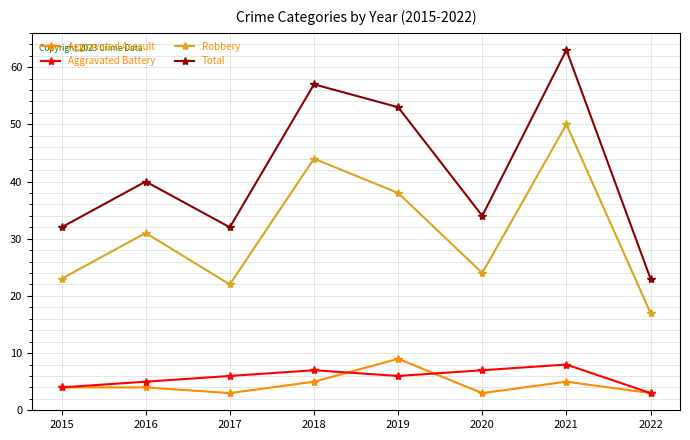

At which category is the sum across all series the highest?

2021